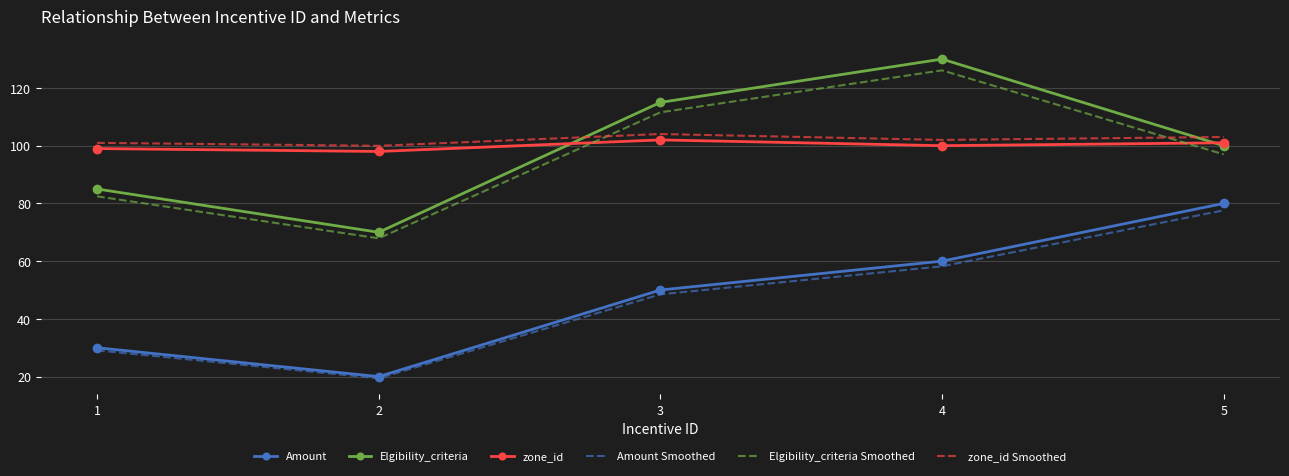

What is the total value across all series at 3?

531.1